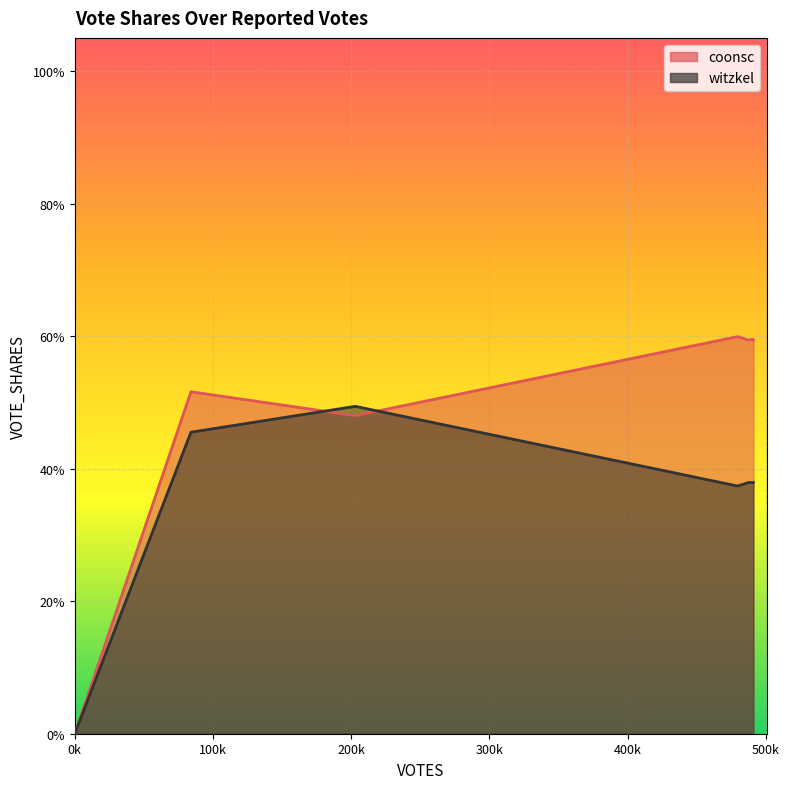

At which category is the sum across all series the highest?

202921